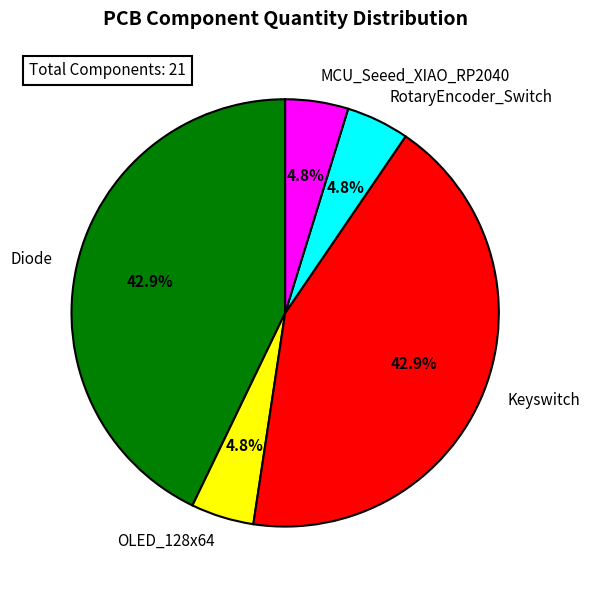

To the nearest percent, what percentage of the pie is Diode?

43%